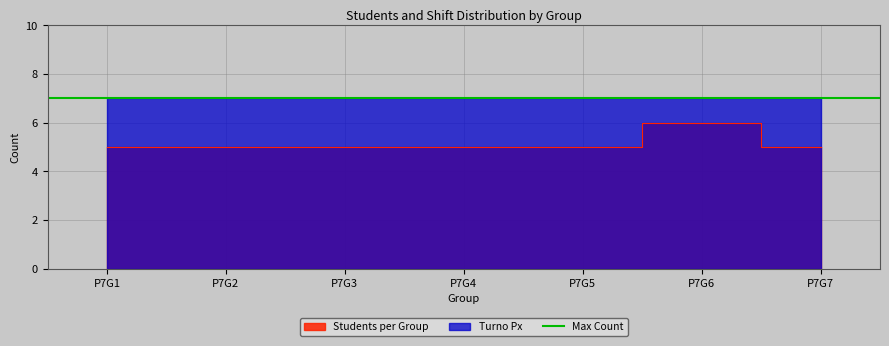

Which label corresponds to the largest value in the chart?

P7G6